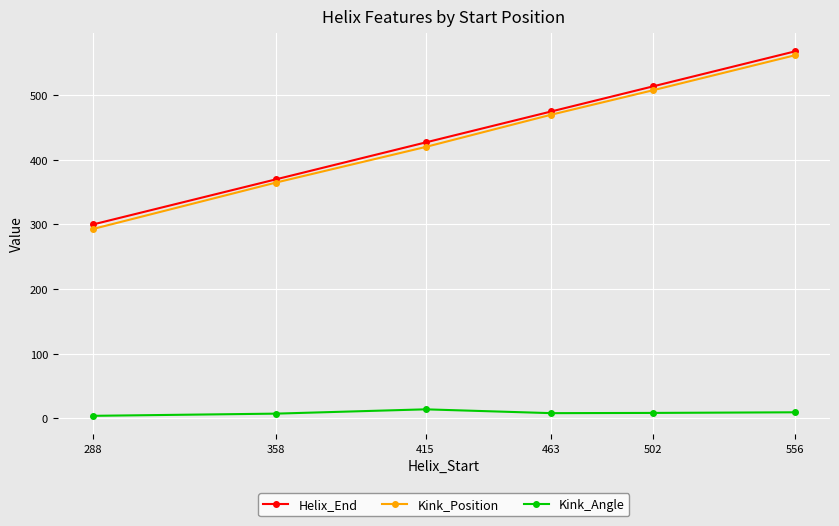

Is this an area chart (filled region under the line)?

No